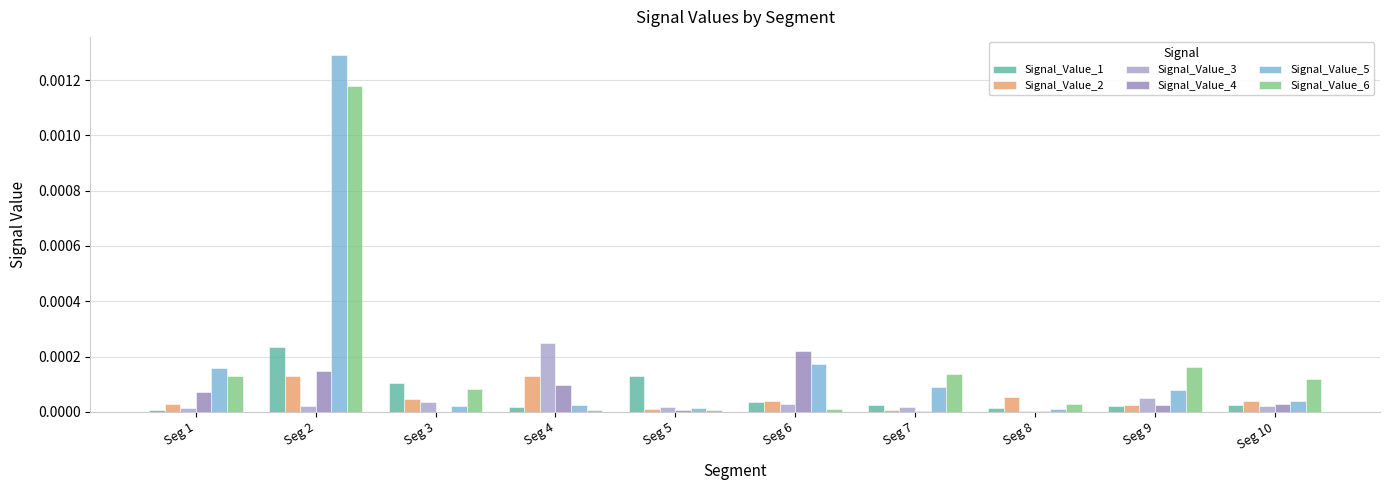

The value of Signal_Value_5 at Seg 1 is 0.0. True or false?

True